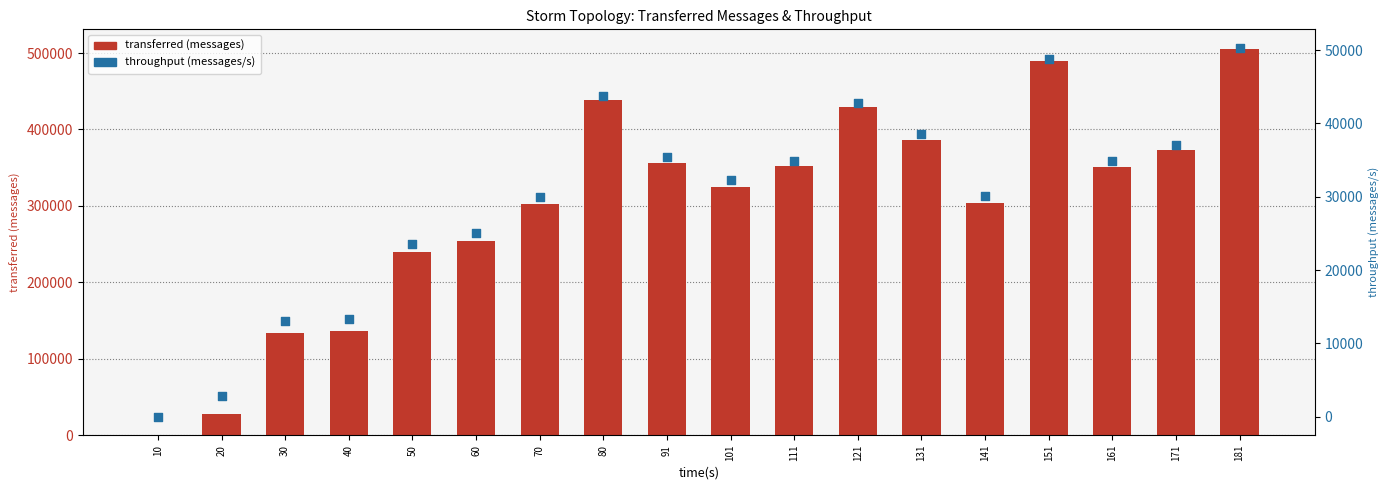

Which series has the largest total across all categories?

transferred (messages)